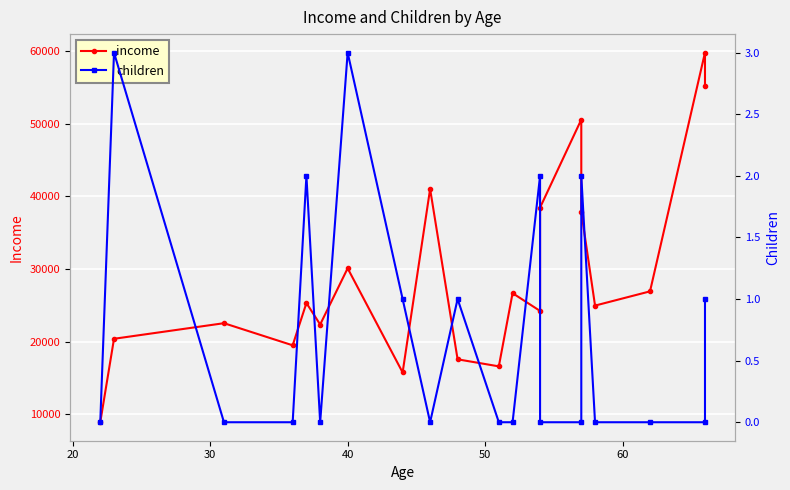

Does the chart display data point markers on the line(s)?

Yes